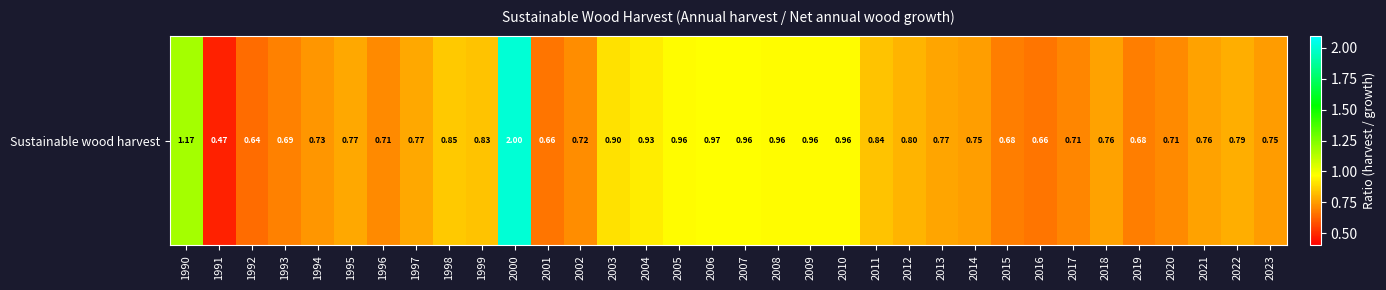

Where is the data nearest to the value 1?

2006